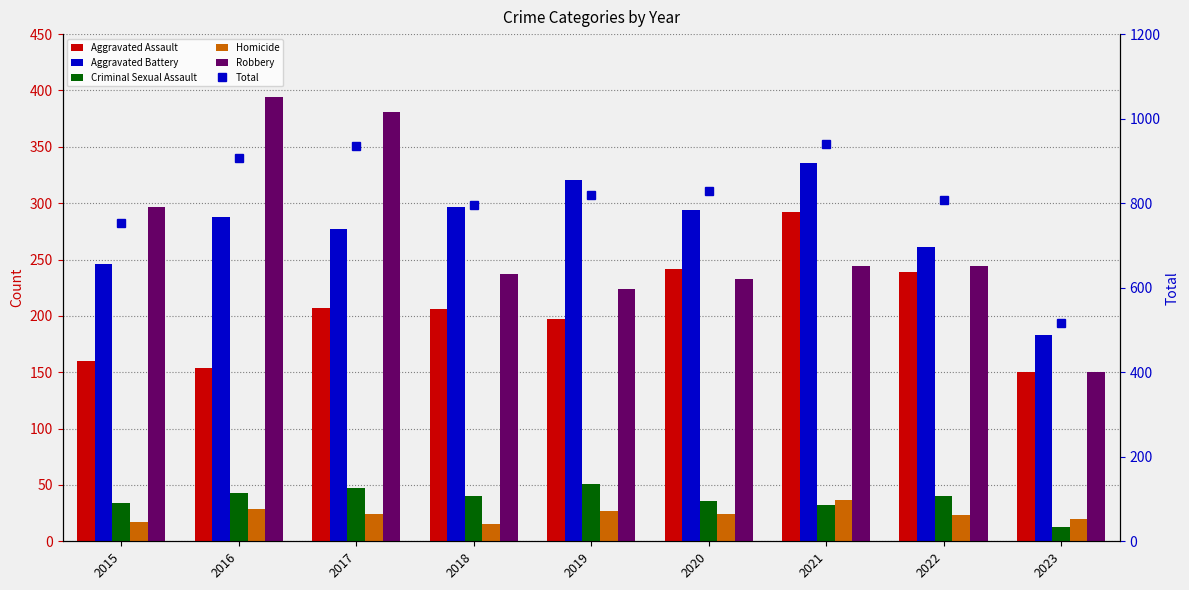

What is the total value across all series at 2015?

1508